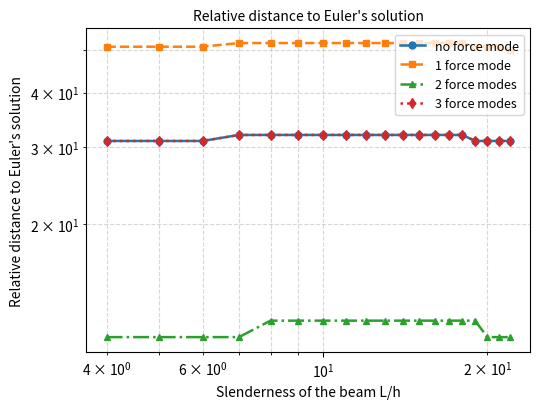

What is the highest value of the no force mode series?

32